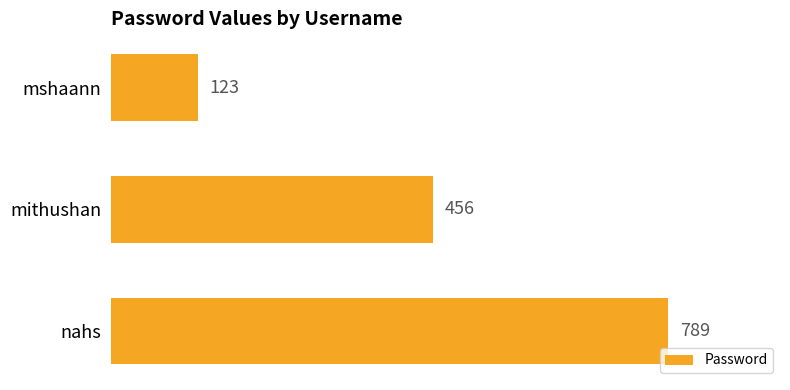

Which has a higher value, mshaann or nahs?

nahs